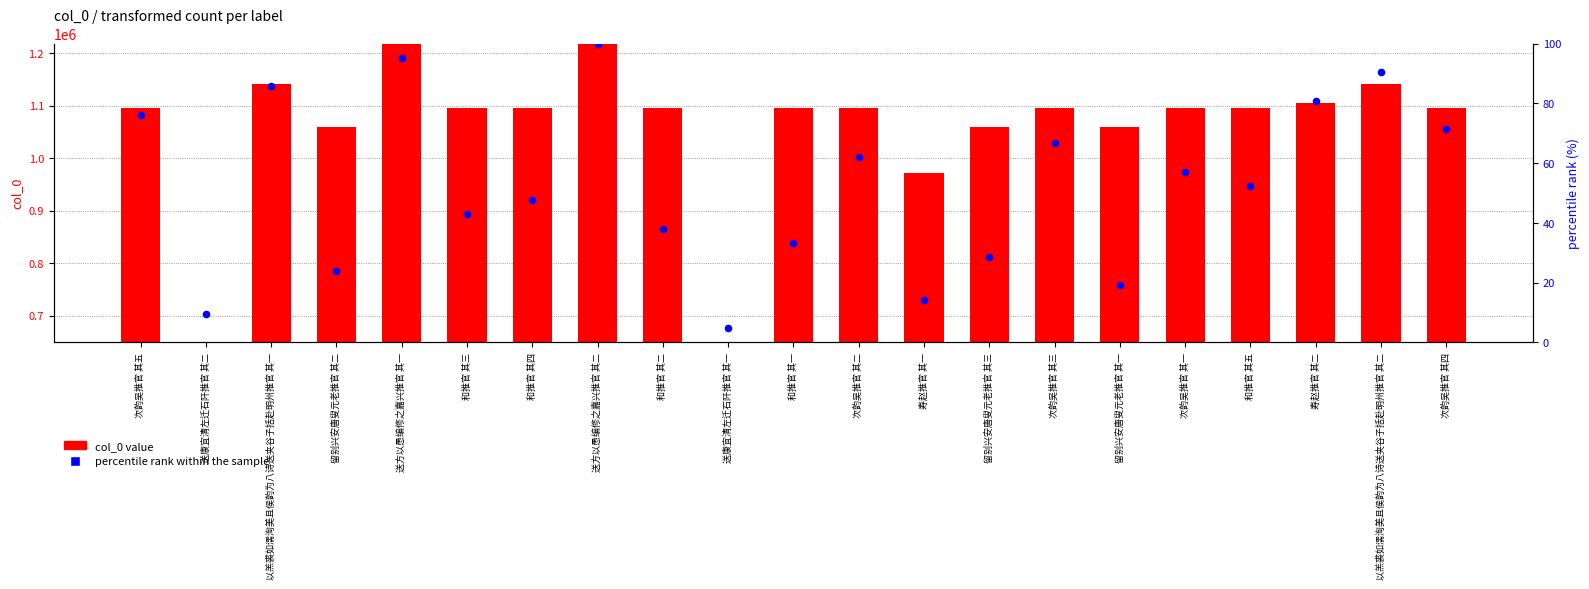

At which category is the sum across all series the highest?

送方以愚编修之嘉兴推官 其二